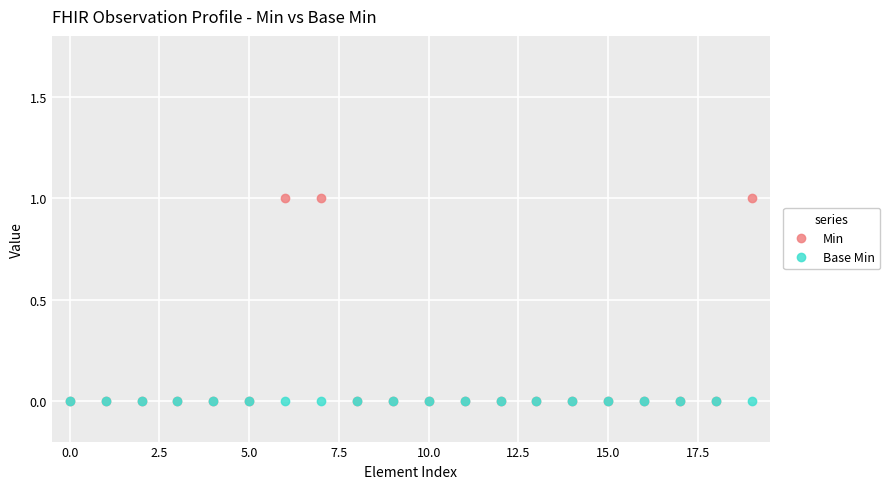

Rank the series by their average value, from lowest to highest.

Base Min, Min